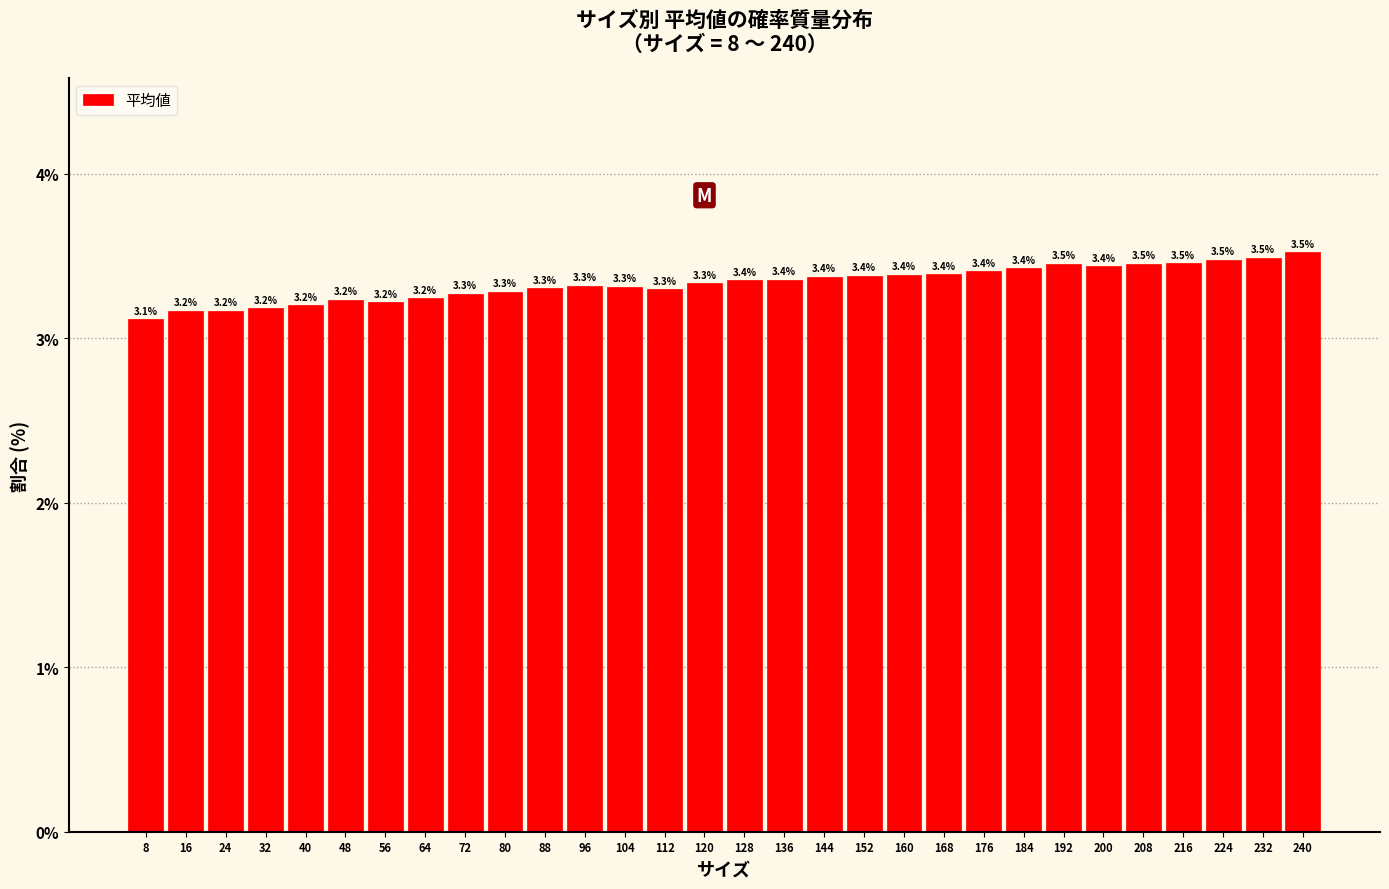

Reading left to right, transcribe all the data shown in this chart.

8=3.1	16=3.2	24=3.2	32=3.2	40=3.2	48=3.2	56=3.2	64=3.2	72=3.3	80=3.3	88=3.3	96=3.3	104=3.3	112=3.3	120=3.3	128=3.4	136=3.4	144=3.4	152=3.4	160=3.4	168=3.4	176=3.4	184=3.4	192=3.5	200=3.4	208=3.5	216=3.5	224=3.5	232=3.5	240=3.5